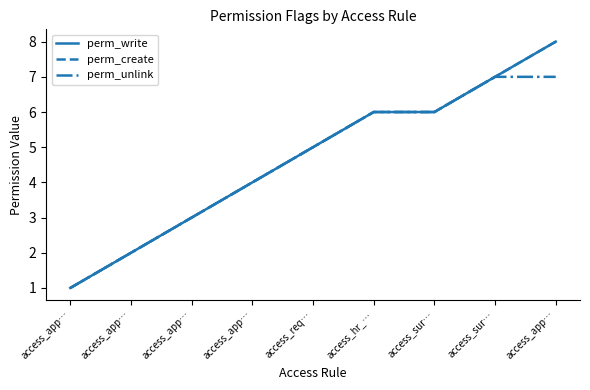

What is the sum of the perm_create values at access_app… and access_app…?

3